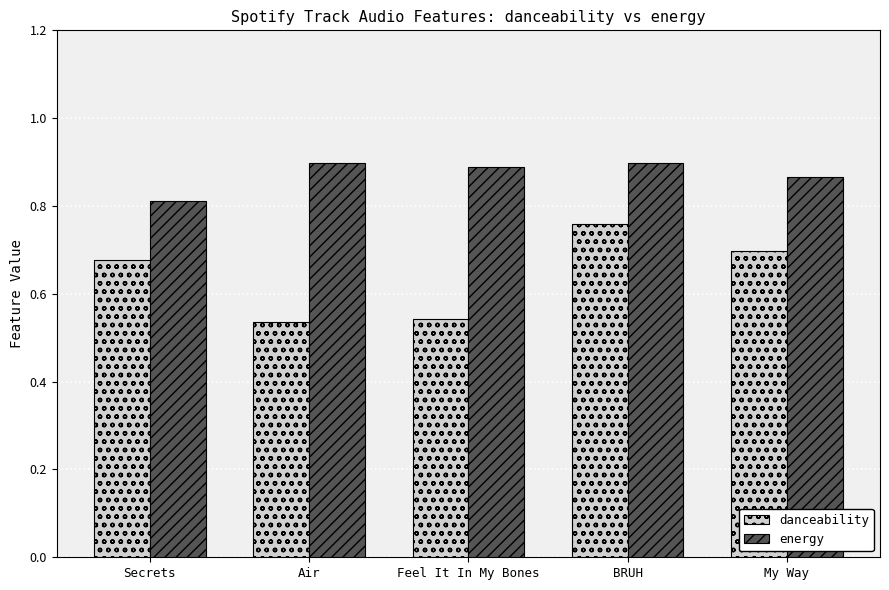

Is it true that danceability equals 1.1 at Secrets?

False